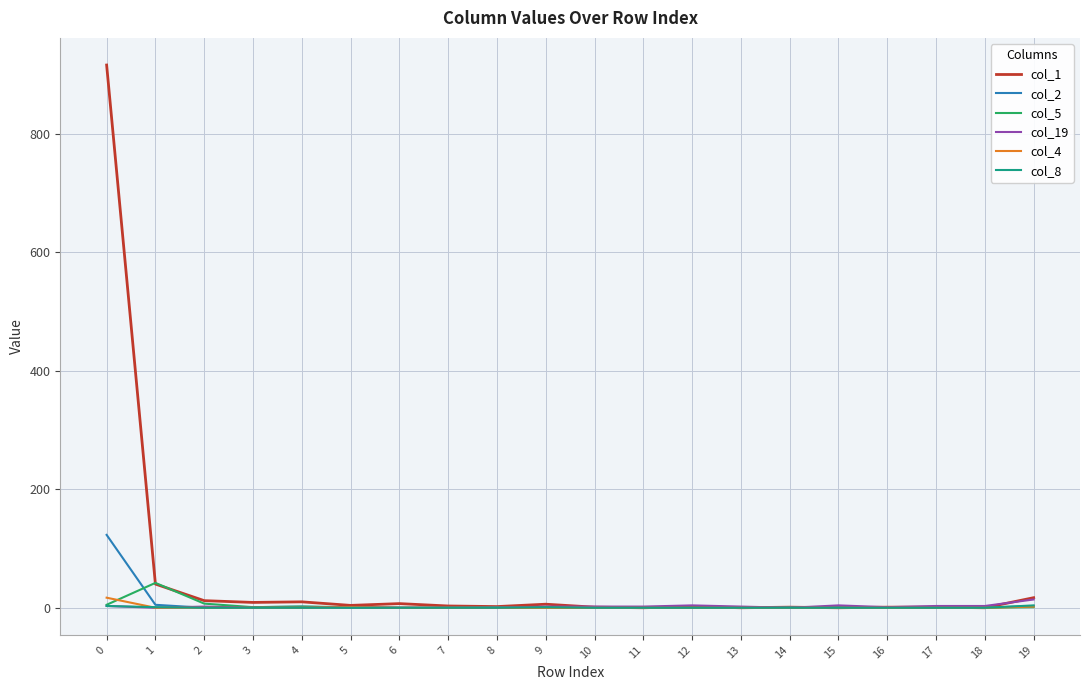

True or false: col_19 has more than 0 interior local peaks.

True